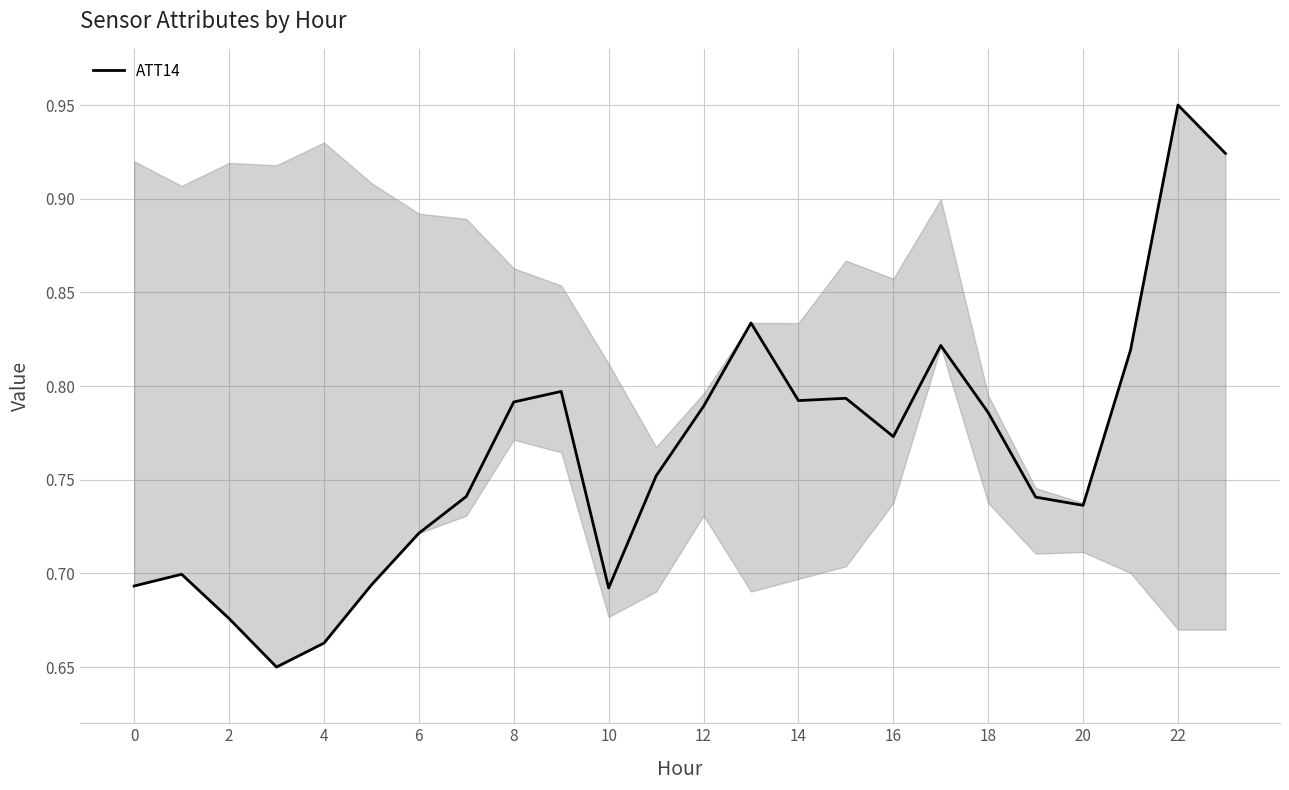

What is the difference between the maximum and minimum values?

0.3